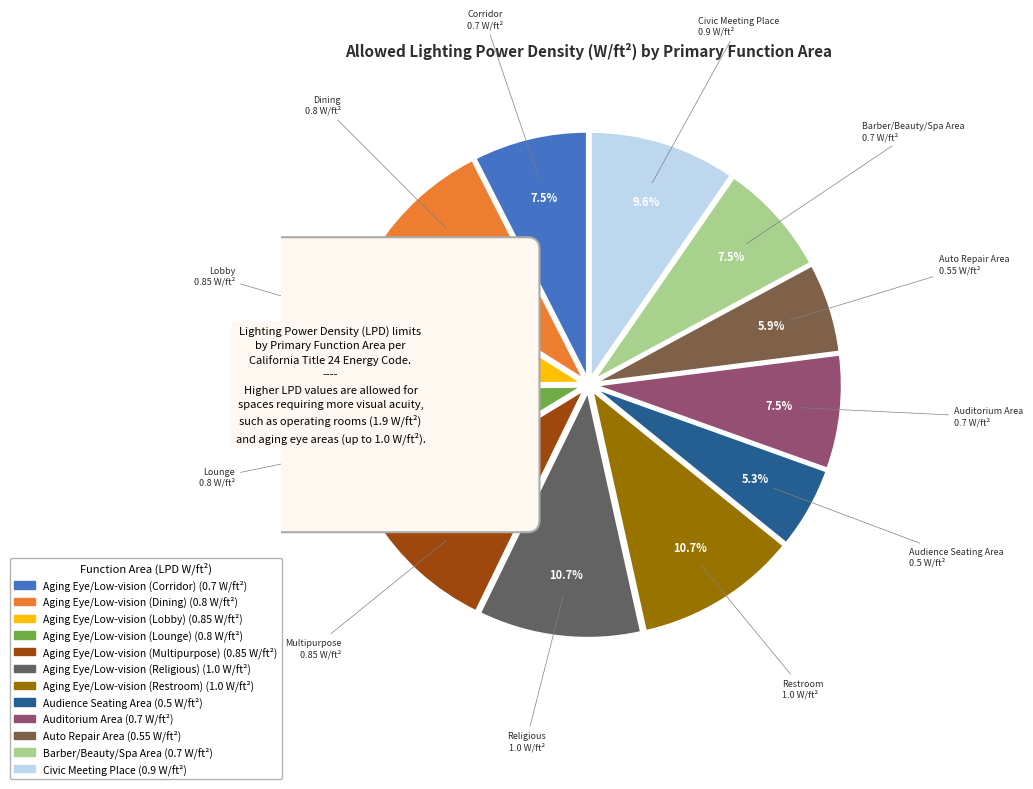

To the nearest percent, what is the average slice percentage?

8%